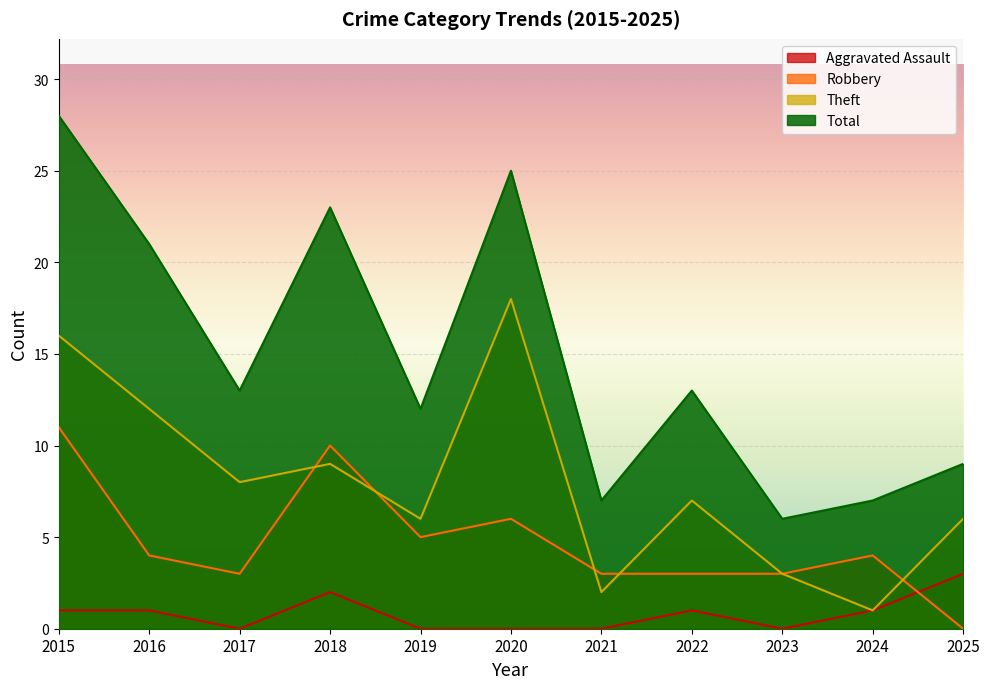

Reading left to right, transcribe all the data shown in this chart.

Aggravated Assault: 2015=1	2016=1	2017=0	2018=2	2019=0	2020=0	2021=0	2022=1	2023=0	2024=1	2025=3
Robbery: 2015=11	2016=4	2017=3	2018=10	2019=5	2020=6	2021=3	2022=3	2023=3	2024=4	2025=0
Theft: 2015=16	2016=12	2017=8	2018=9	2019=6	2020=18	2021=2	2022=7	2023=3	2024=1	2025=6
Total: 2015=28	2016=21	2017=13	2018=23	2019=12	2020=25	2021=7	2022=13	2023=6	2024=7	2025=9